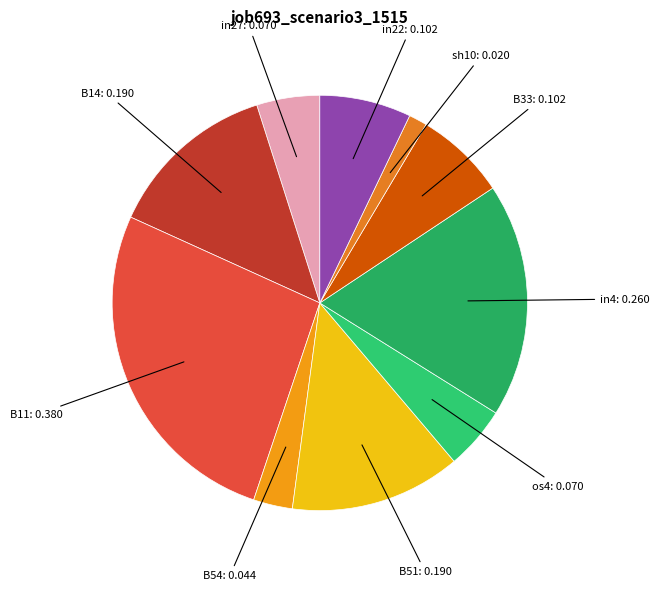

Is there any slice that represents more than half of the pie?

No